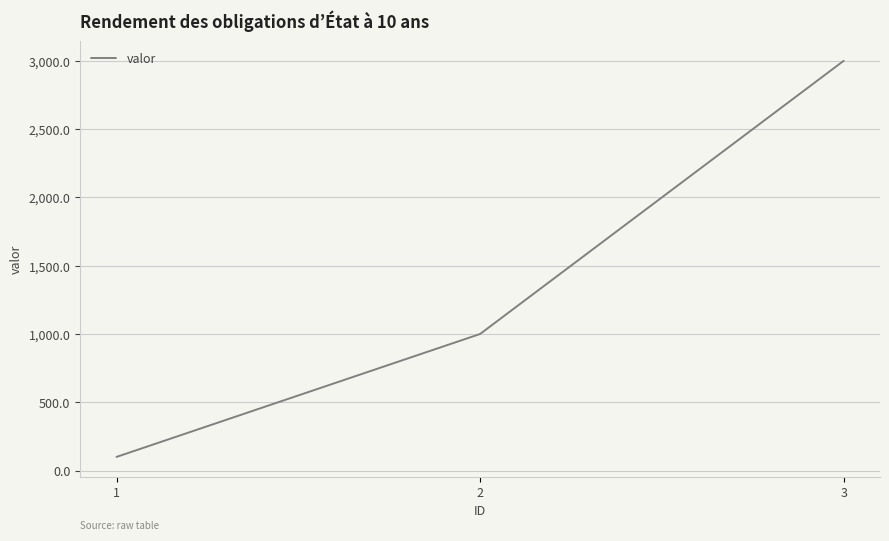

Reading left to right, what are all the values shown in this chart?

100.1	1000.2	3000.3